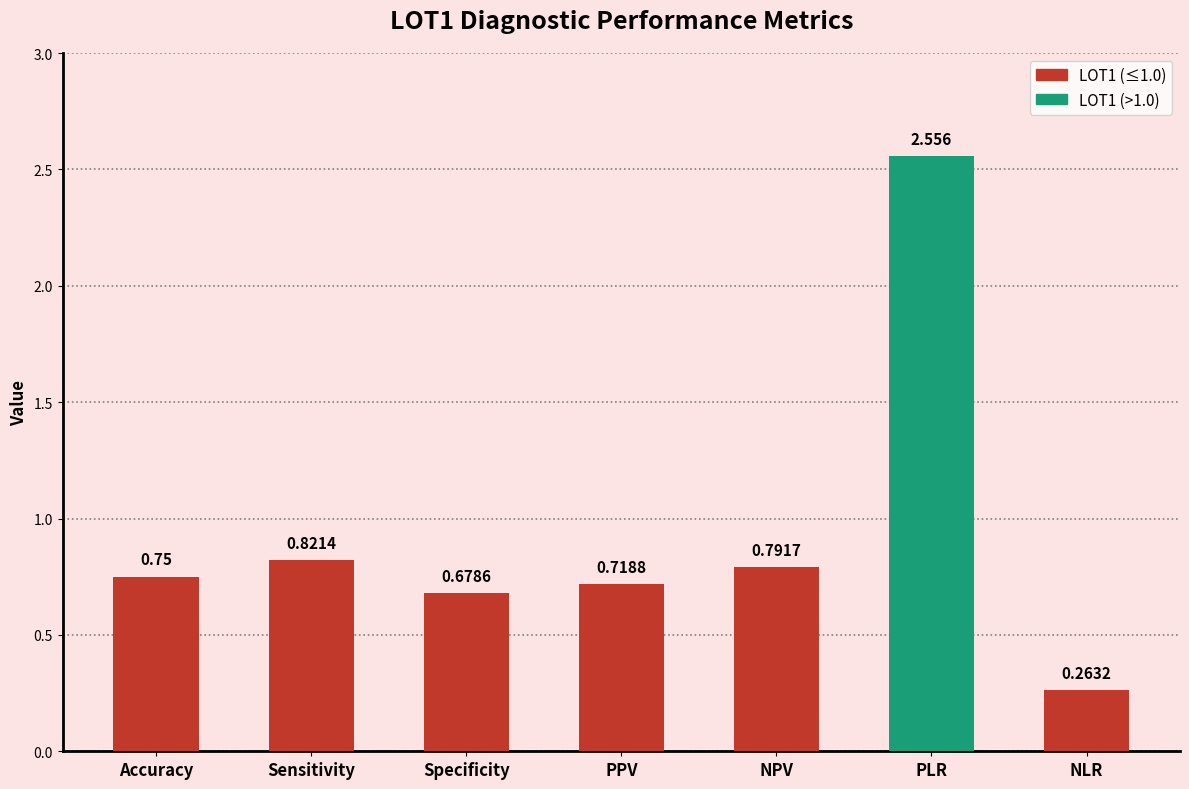

Rank the categories by value from lowest to highest.

NLR, Specificity, PPV, Accuracy, NPV, Sensitivity, PLR